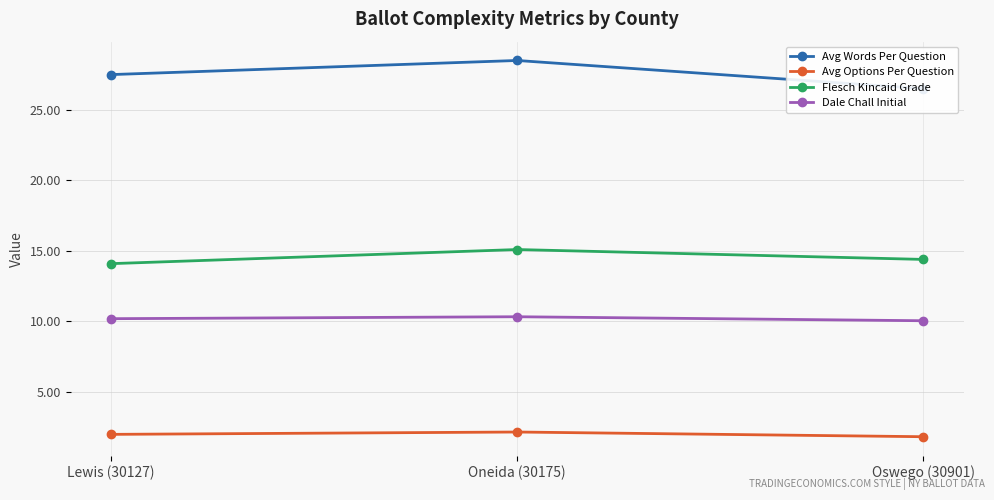

What is the total value across all series at Oneida (30175)?

56.1